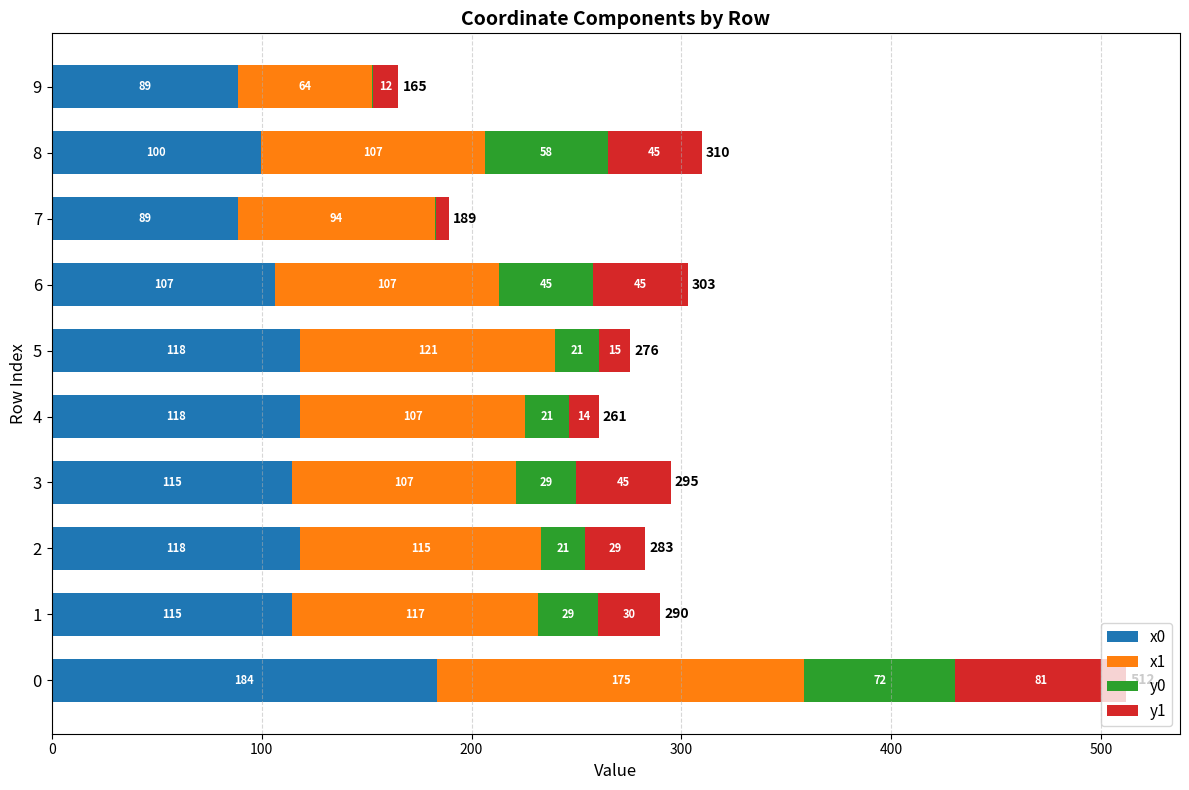

How many series are shown in this chart?

4